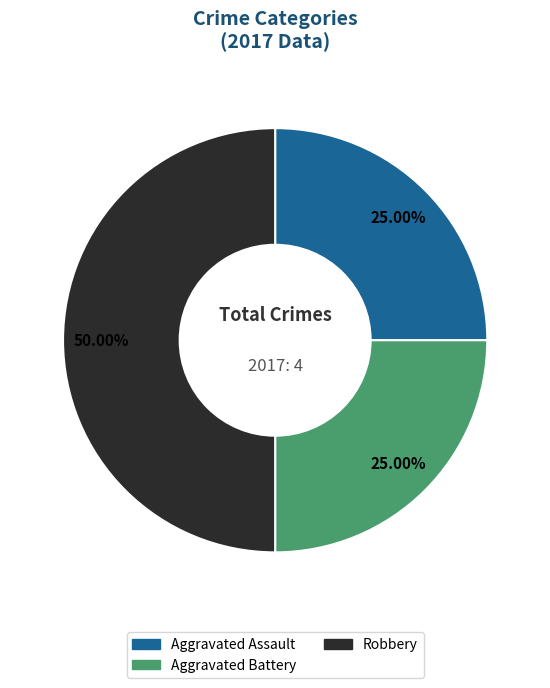

To the nearest percent, what portion does Aggravated Assault represent?

25%